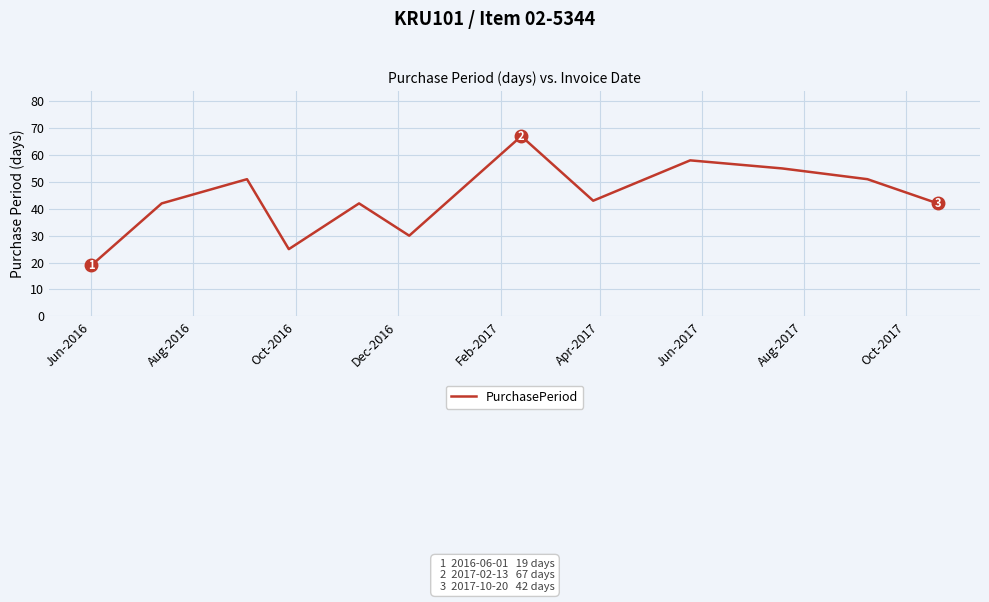

What is the greatest value displayed?

67